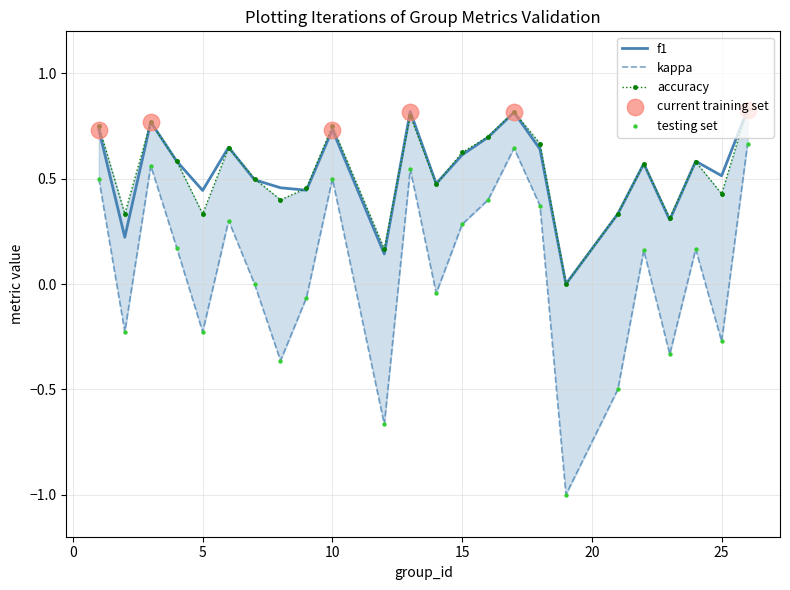

At which category is the sum across all series the highest?

26